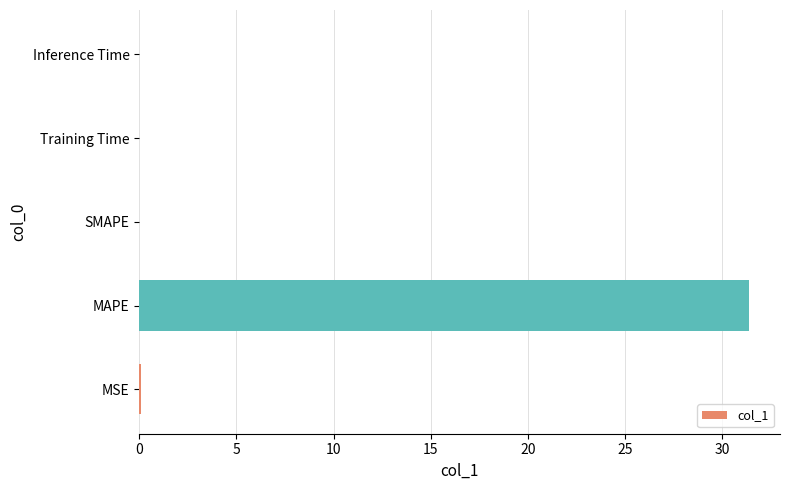

What is the sum of all values?

31.5